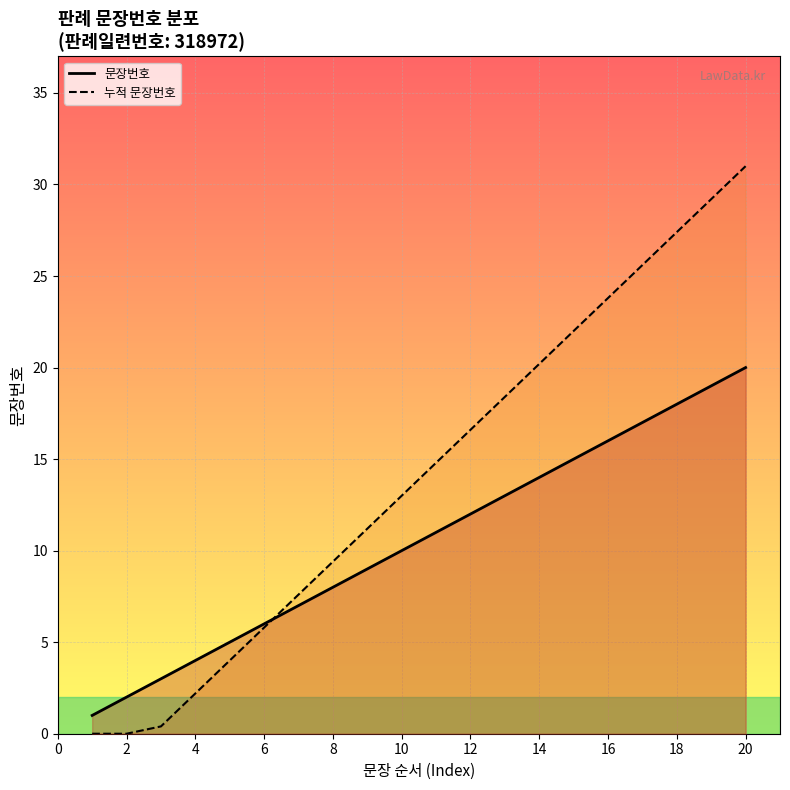

True or false: 누적 문장번호 has more than 0 points higher than both neighbors.

False